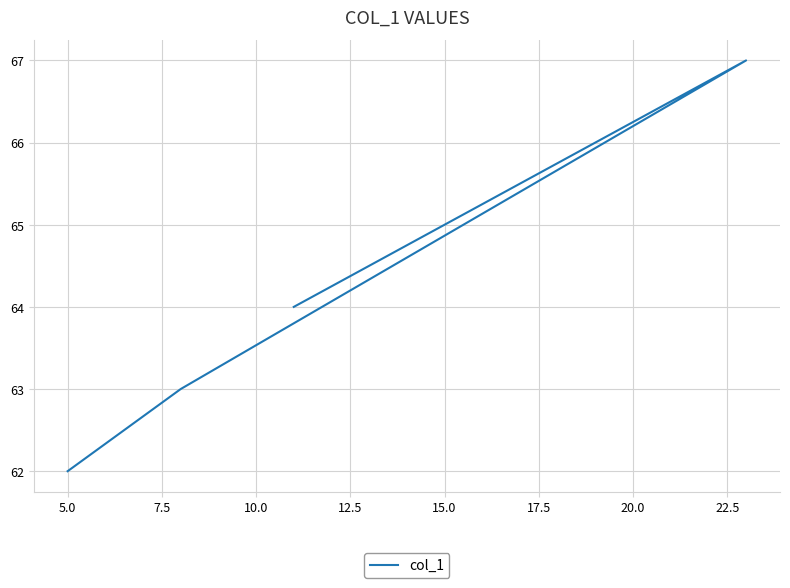

How many points are higher than both their immediate neighbors (excluding endpoints)?

1